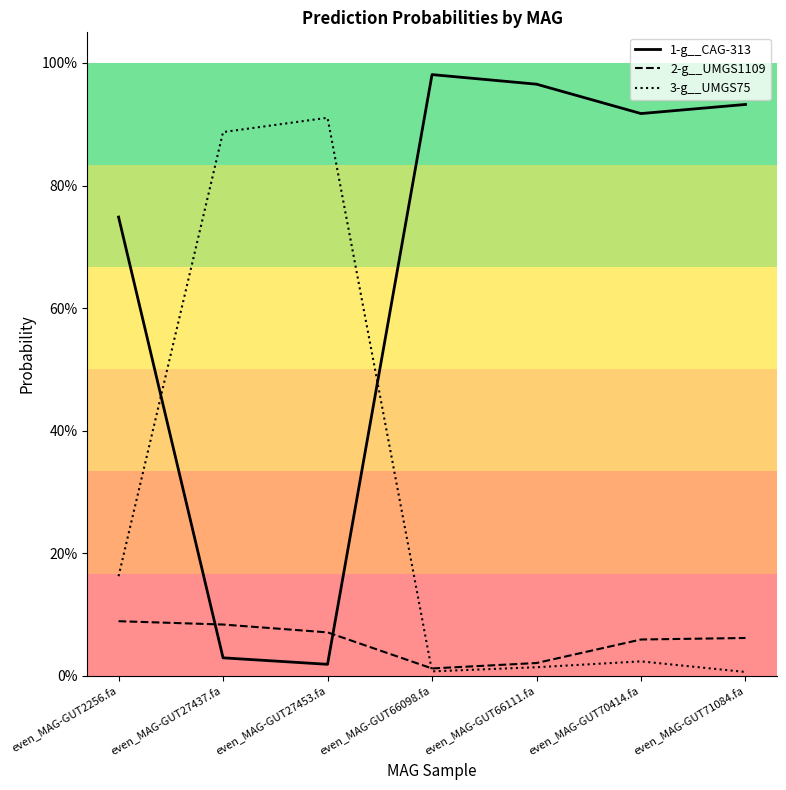

What is the sum of all 1-g__CAG-313 values?

4.6